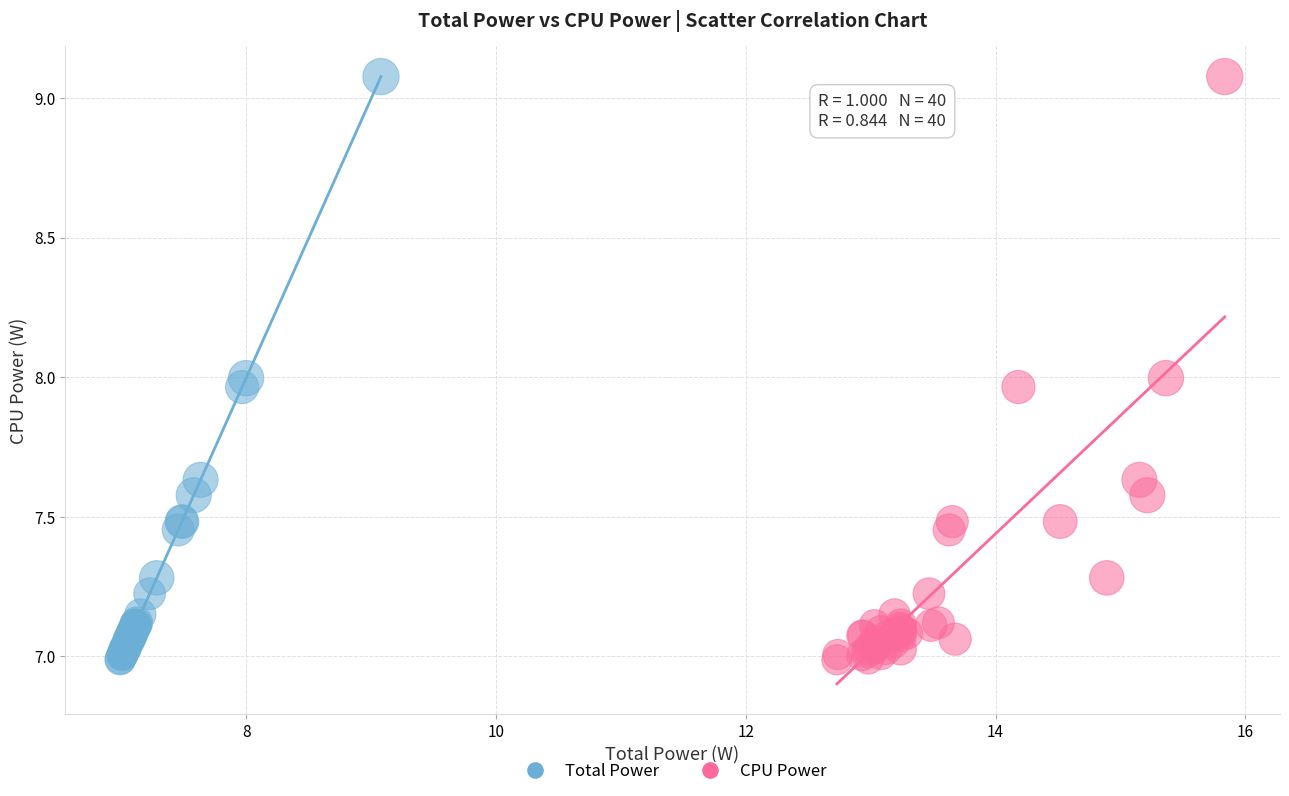

What are all the series names shown in the legend?

Total Power, CPU Power